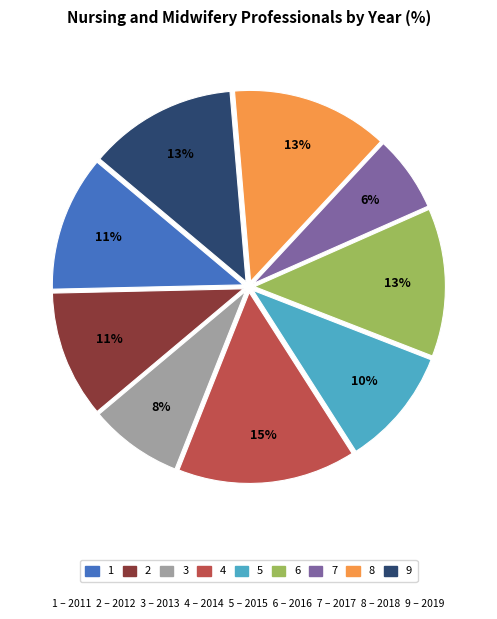

To the nearest percent, what is the average slice percentage?

11%